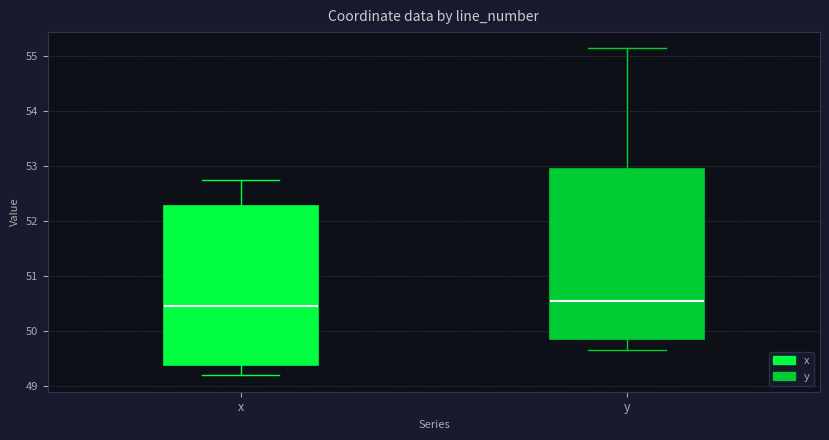

Where is the upper edge of the box for x on the y-axis? The values are not printed on the chart, so give them approximately, as read against the axis.

52.3